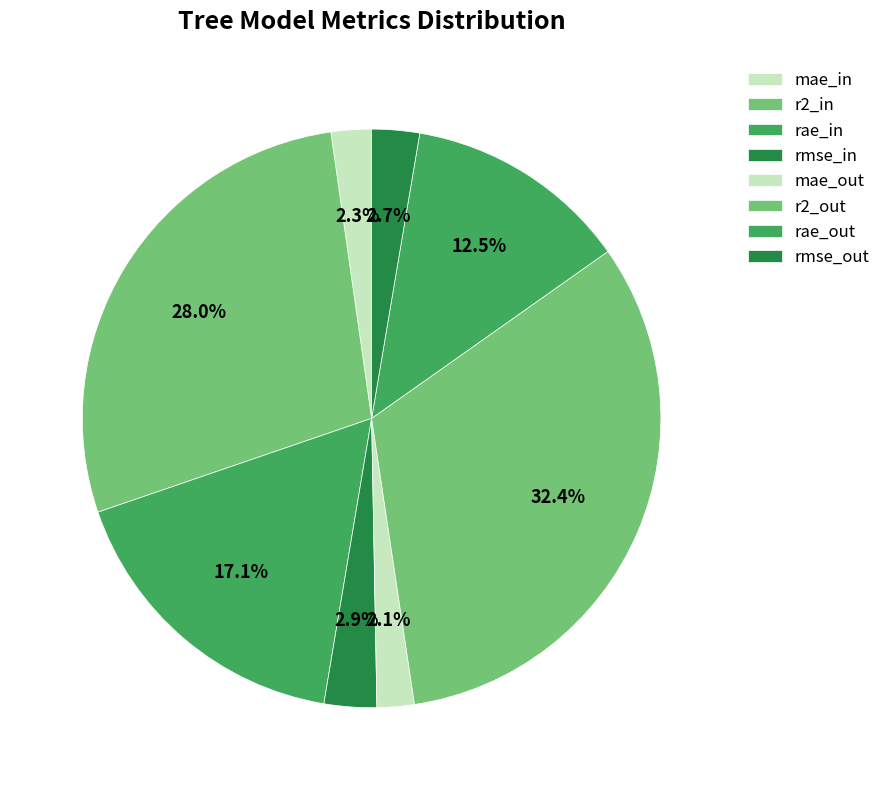

Is it true that r2_out is 38% of the pie?

False